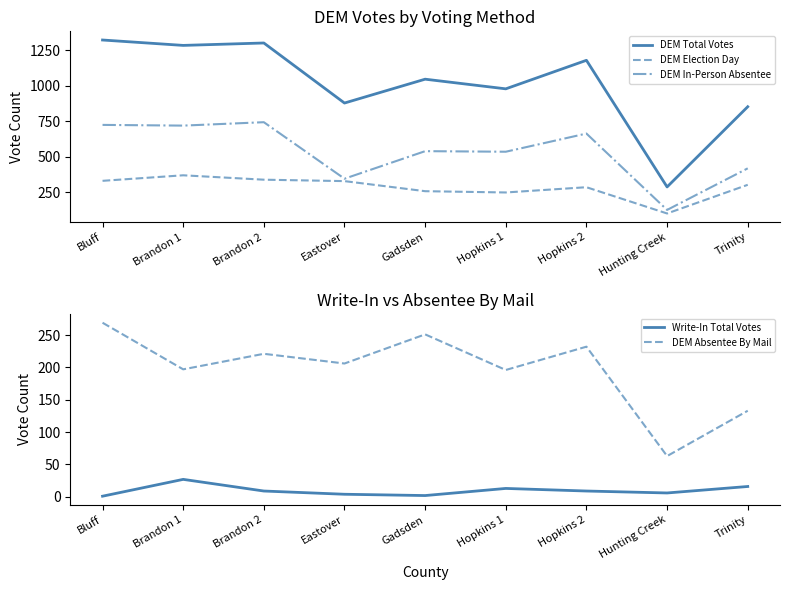

How many values in the DEM Election Day series exceed 301?

4